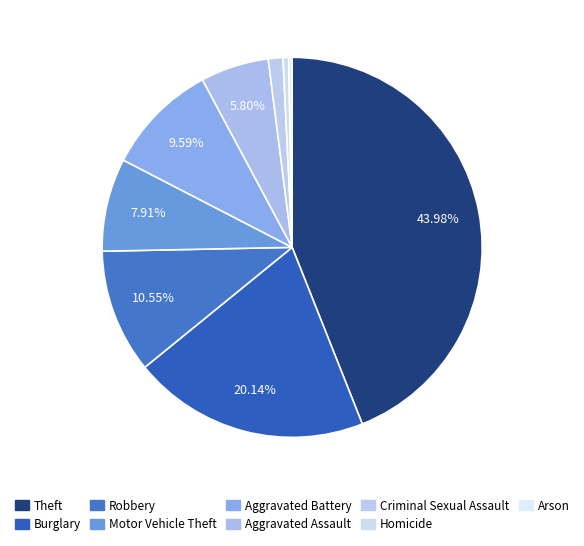

Count the number of slices in the pie.

9